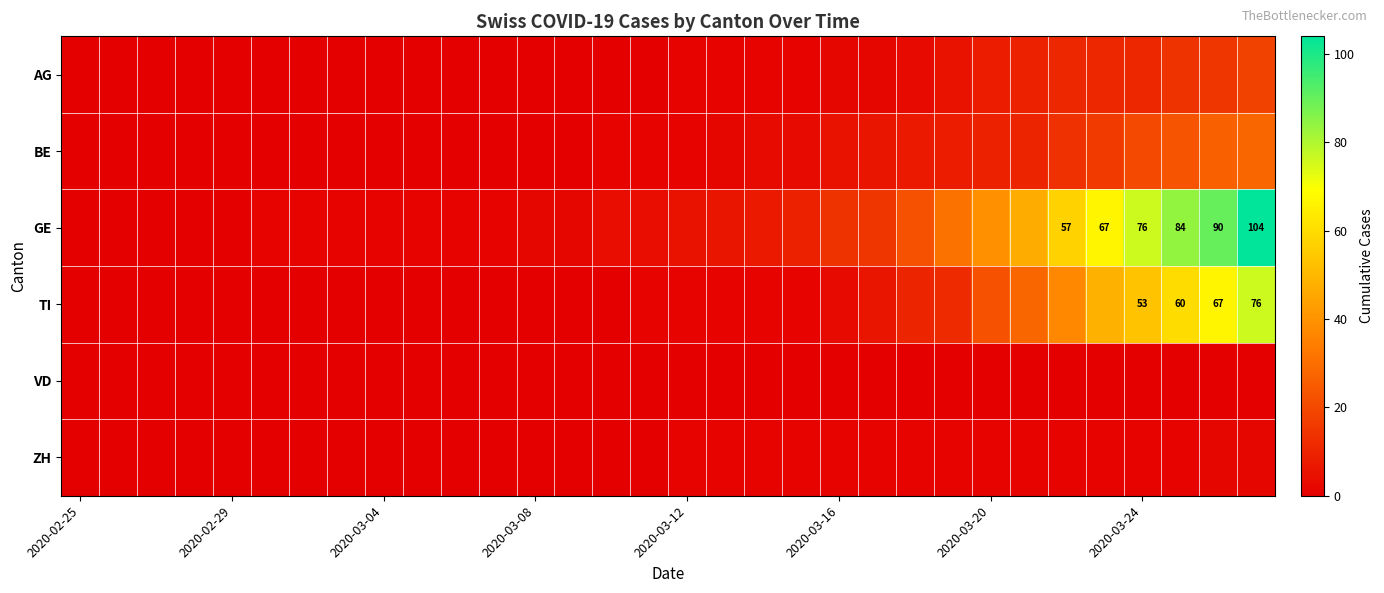

The TI series shows 72 at 2020-03-24. True or false?

False